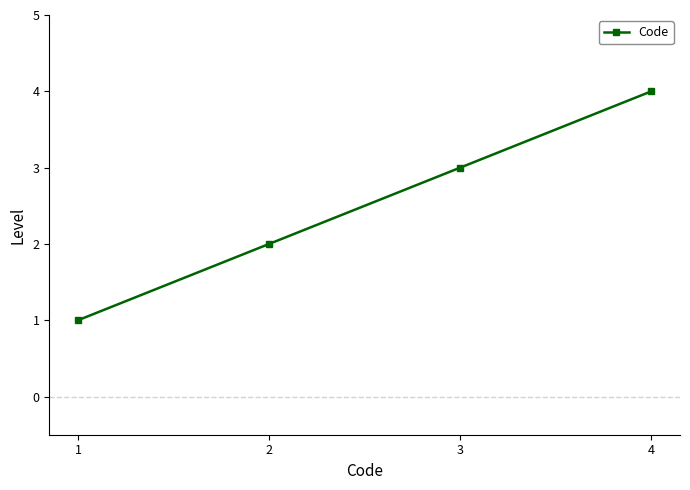

Is it true that the value at 2 is 2?

True